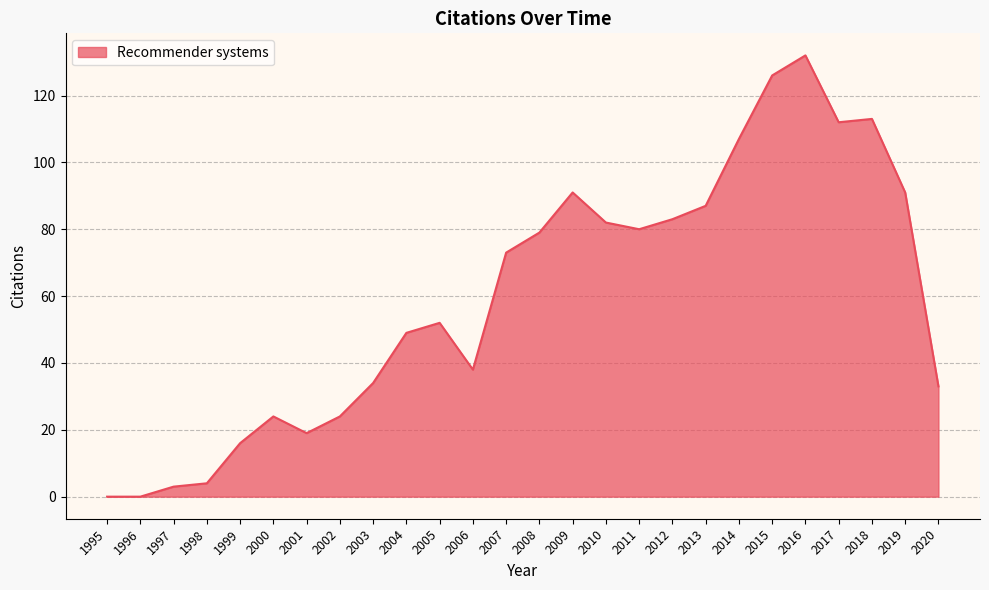

What is the change in value from 2001 to 2020?

+14